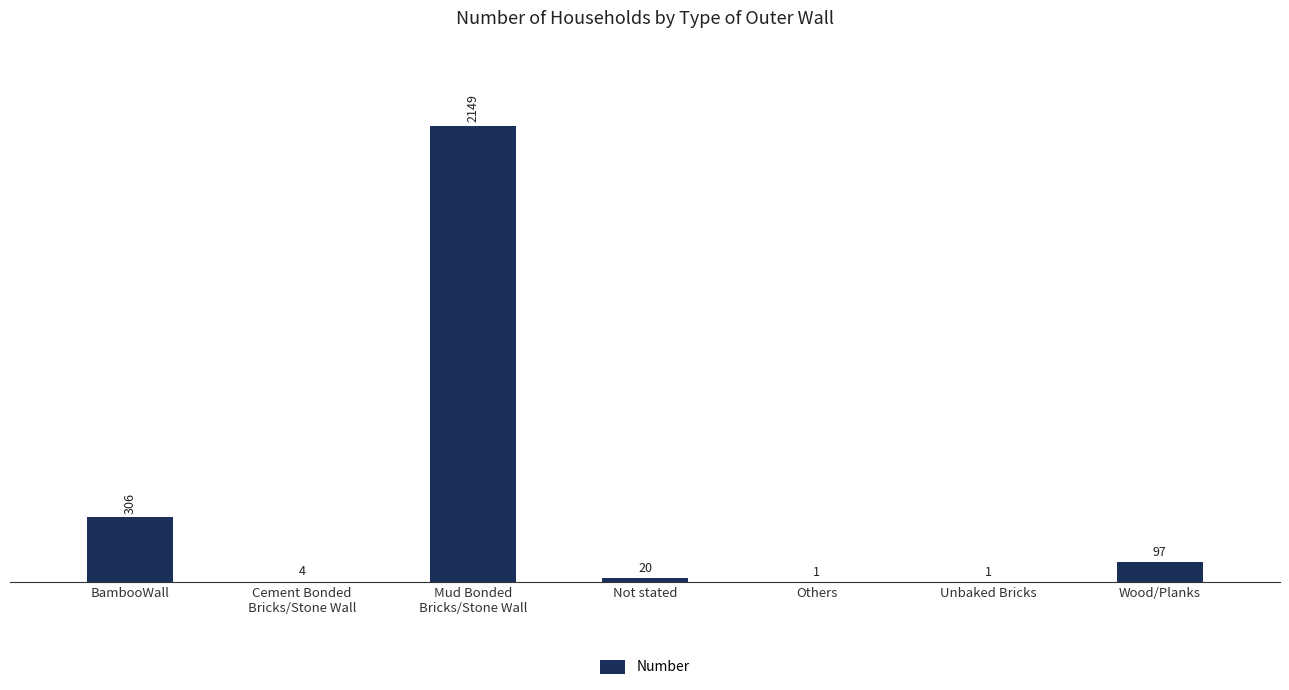

Reading left to right, transcribe all the data shown in this chart.

306	4	2149	20	1	1	97